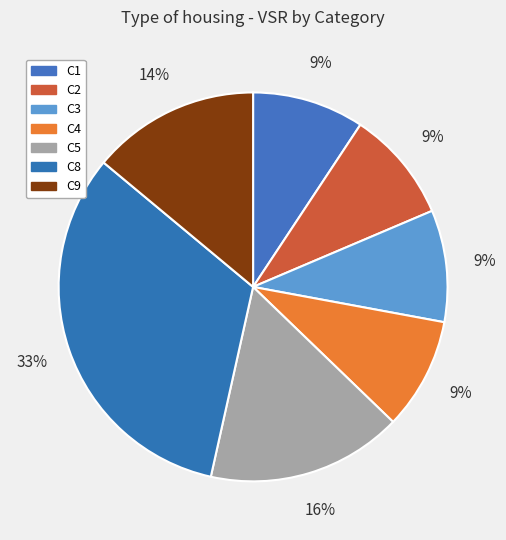

To the nearest percent, what is the average slice percentage?

14%